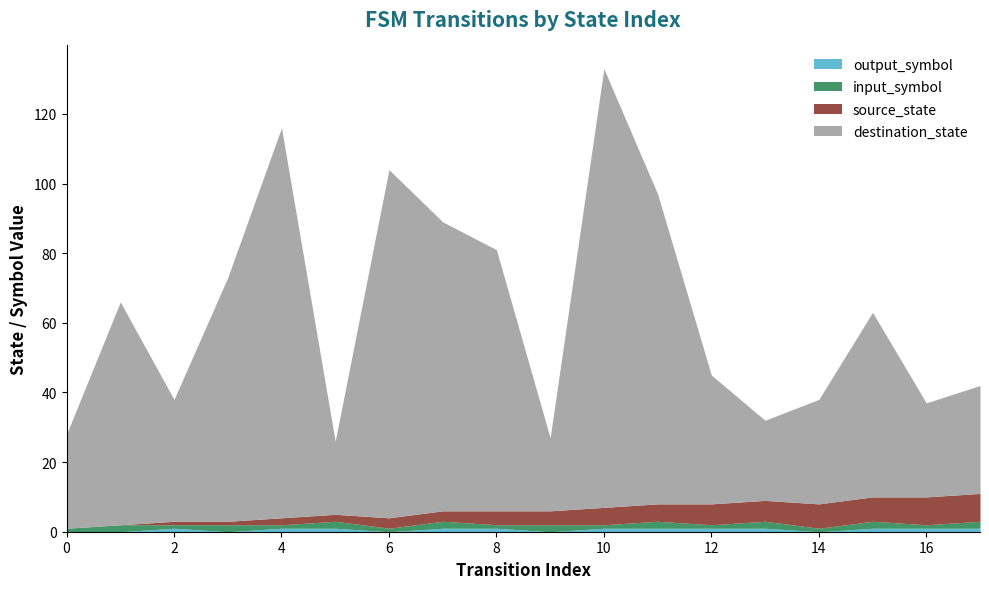

Read the destination_state value at 8, to the nearest 50.

100